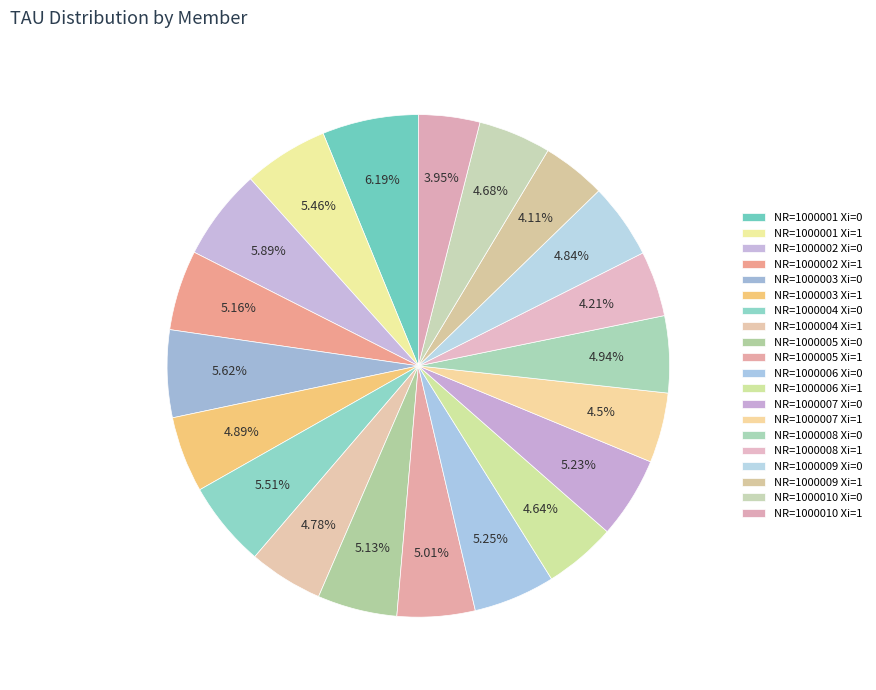

What is the smallest slice in the pie chart?

NR=1000010 Xi=1